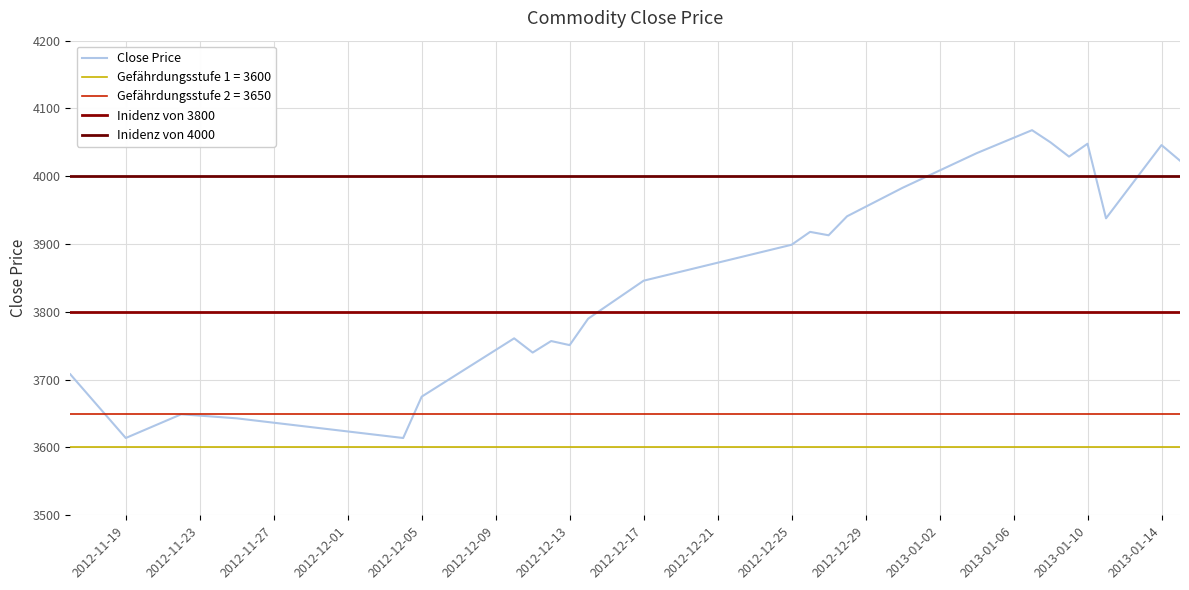

What is the minimum value for Close Price?

3614